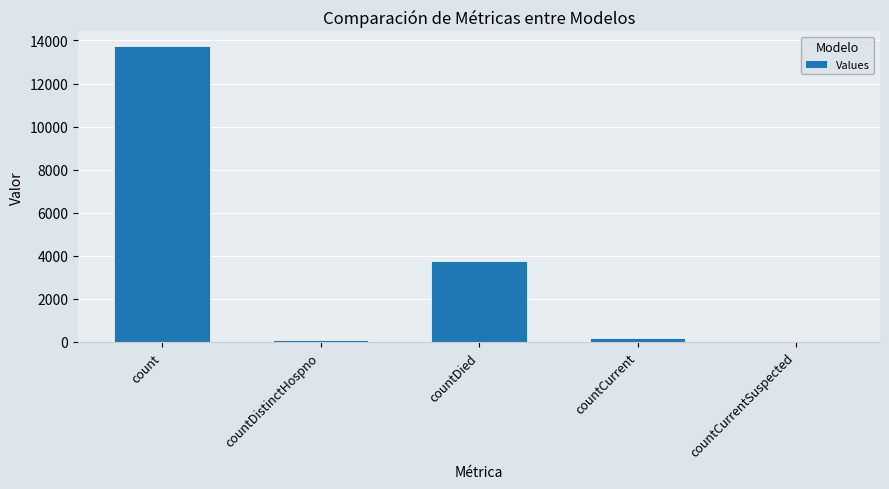

What is the sum of all values?

17768